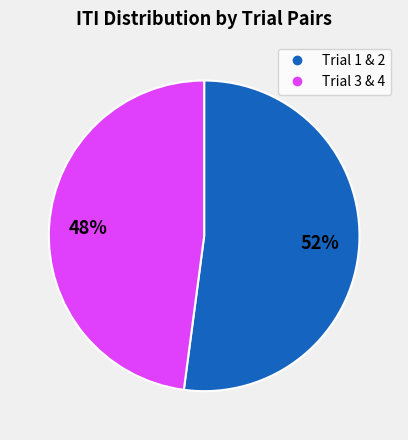

To the nearest percent, what is the difference between the largest and smallest slice percentages?

4%